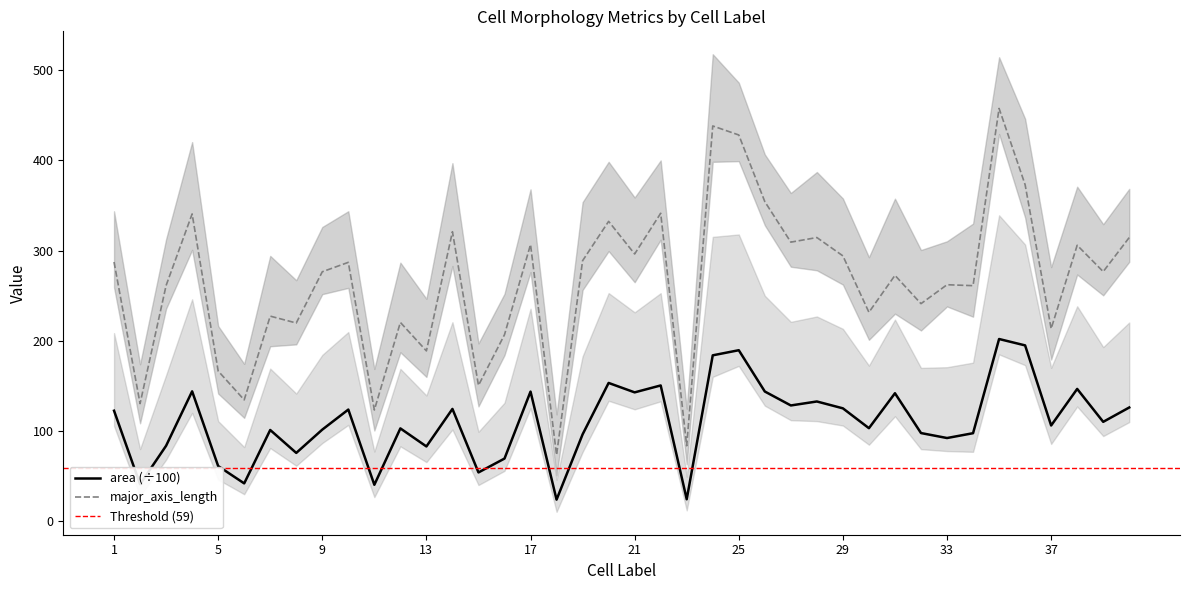

At 35, list the series in order from smallest to largest.

area_mean, major_axis_mean